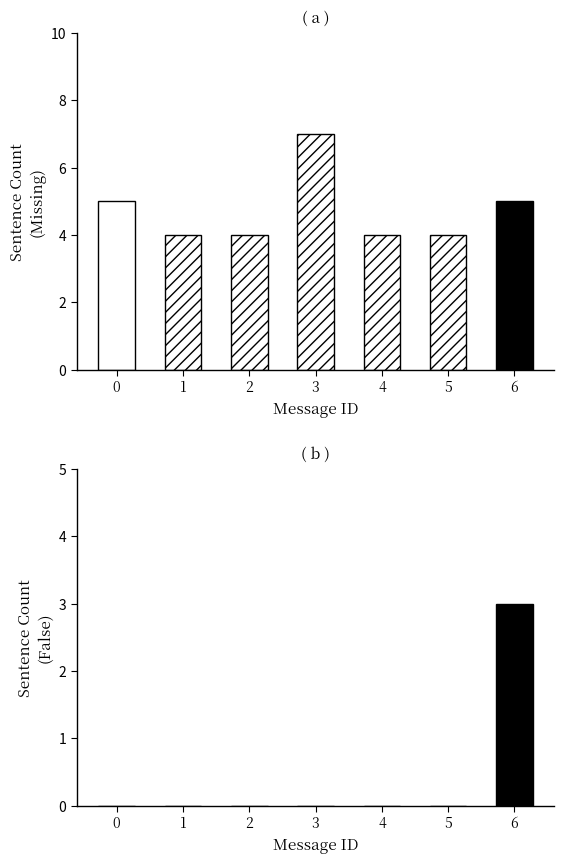

True or false: Missing has a value of 4 at 1.

True